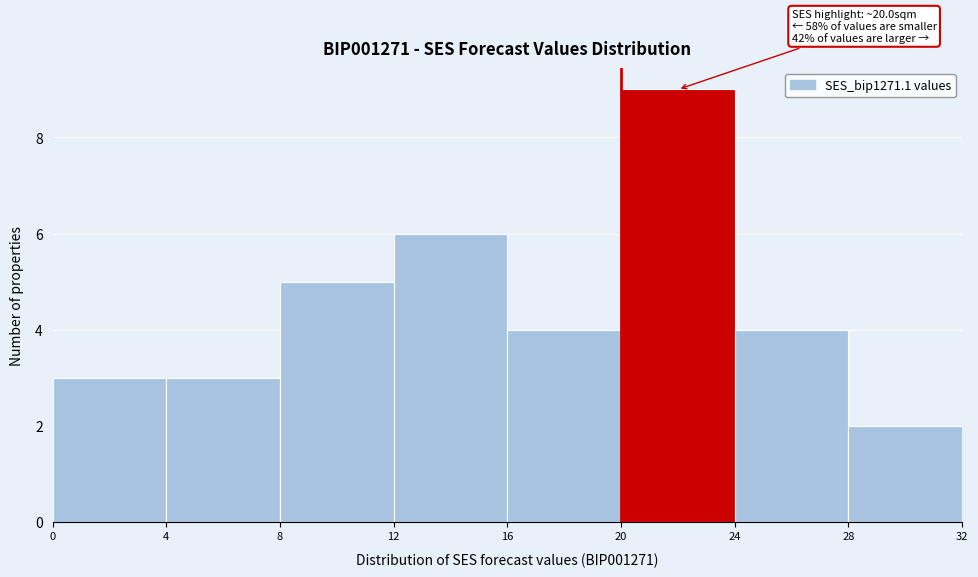

Which range on the x-axis has the tallest bar?

20 to 24